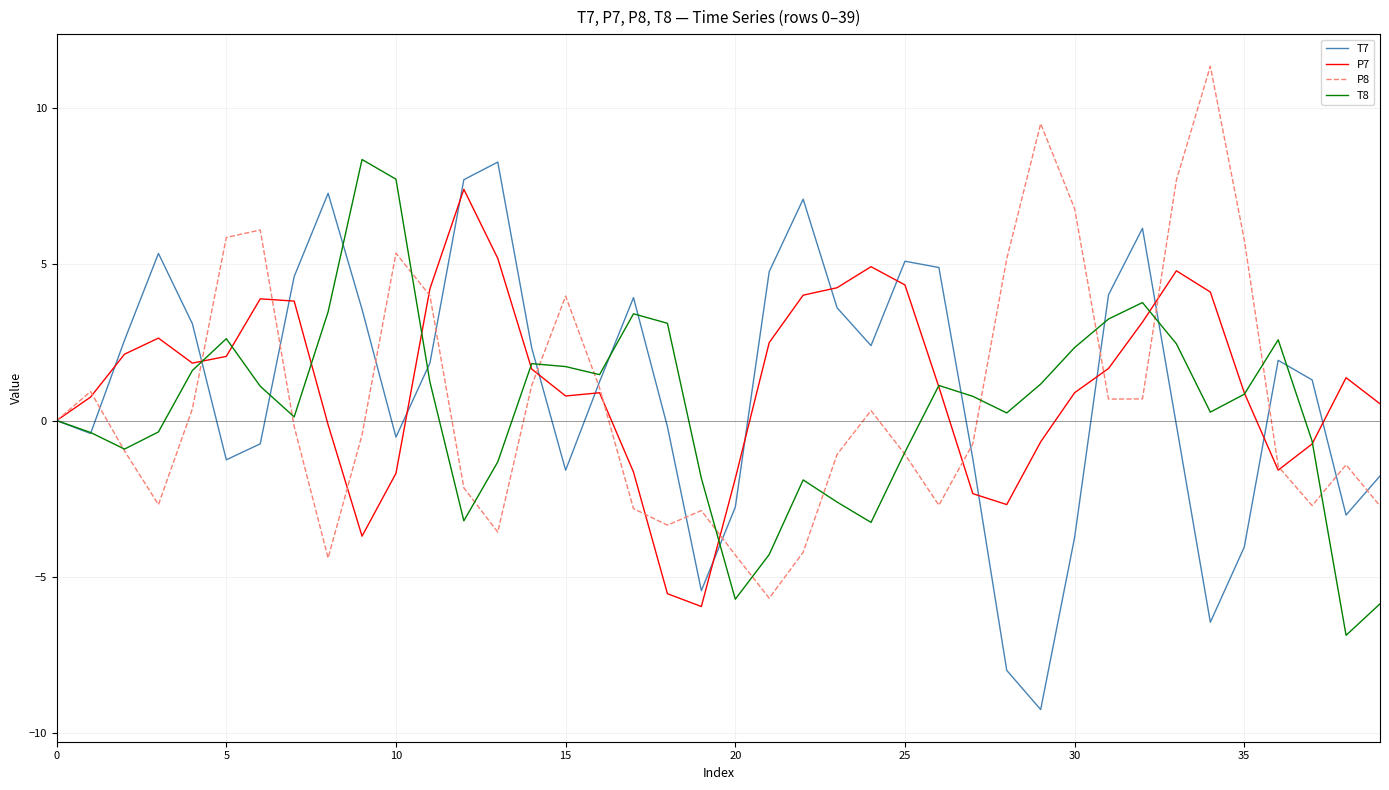

List the series in order of their overall mean, lowest first.

T8, P8, T7, P7